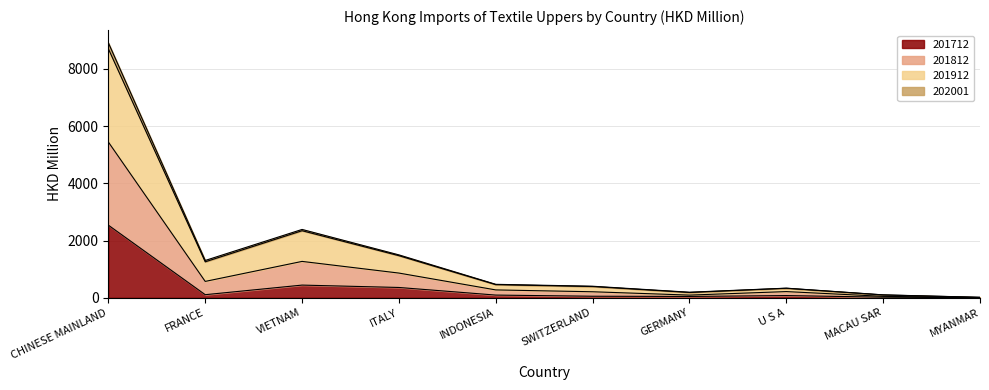

Rank the series at GERMANY from lowest to highest value.

201712, 202001, 201812, 201912